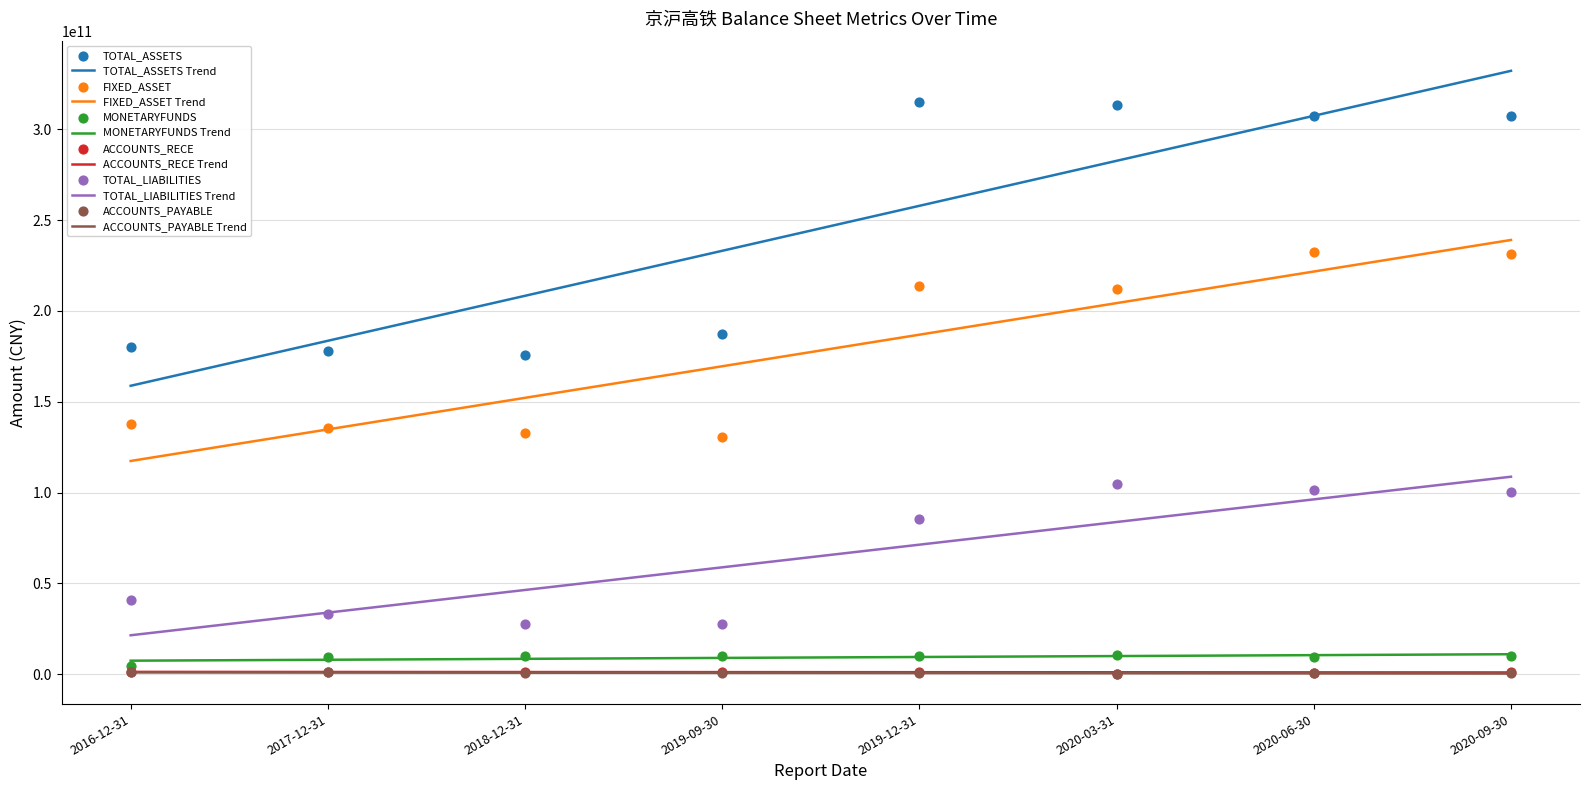

Which series reaches the minimum Y coordinate?

ACCOUNTS_RECE